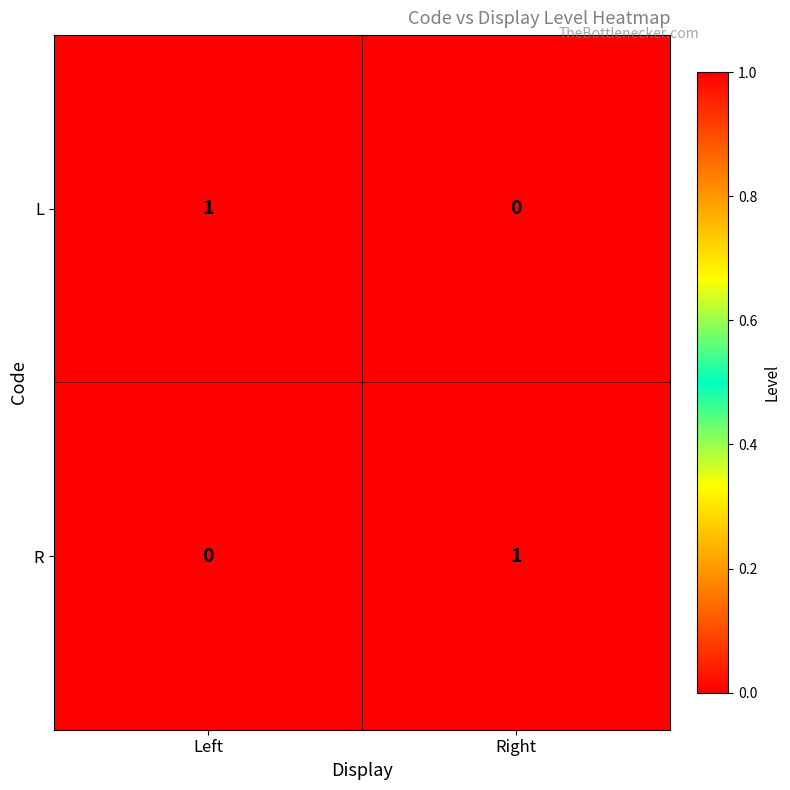

Is it true that L equals 1 at Left?

True